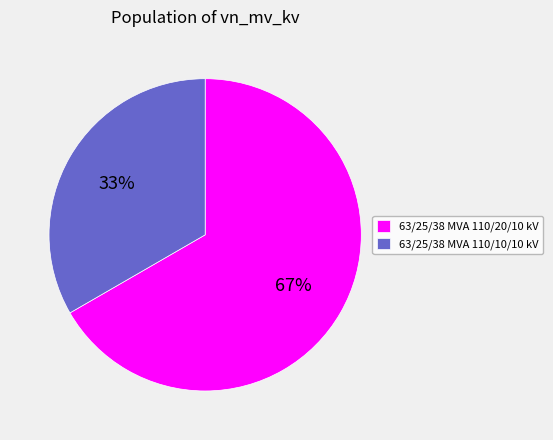

The 63/25/38 MVA 110/20/10 kV slice represents 54% of the pie. True or false?

False